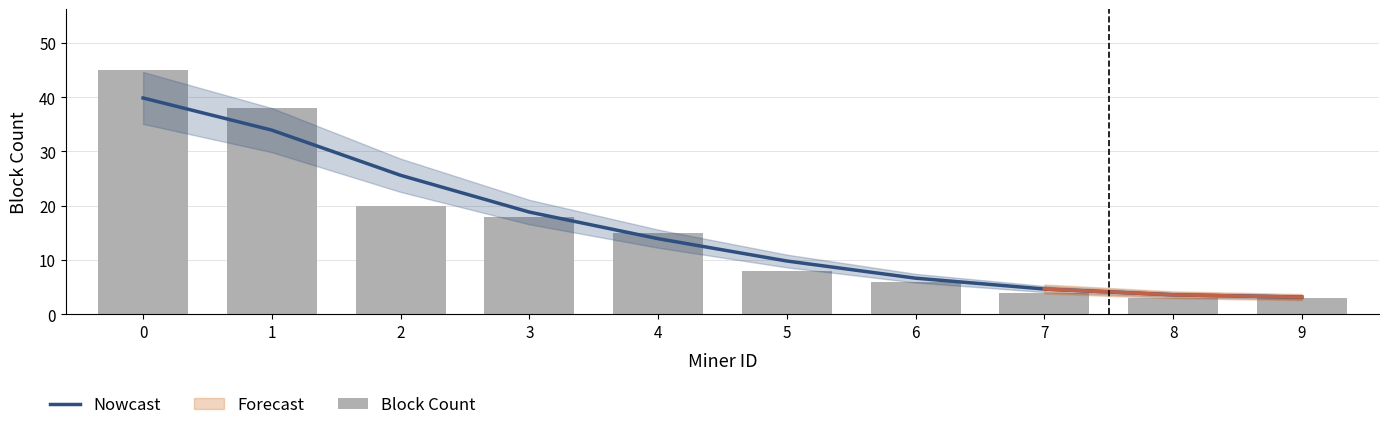

The value of Nowcast at 1 is 12.0. True or false?

False